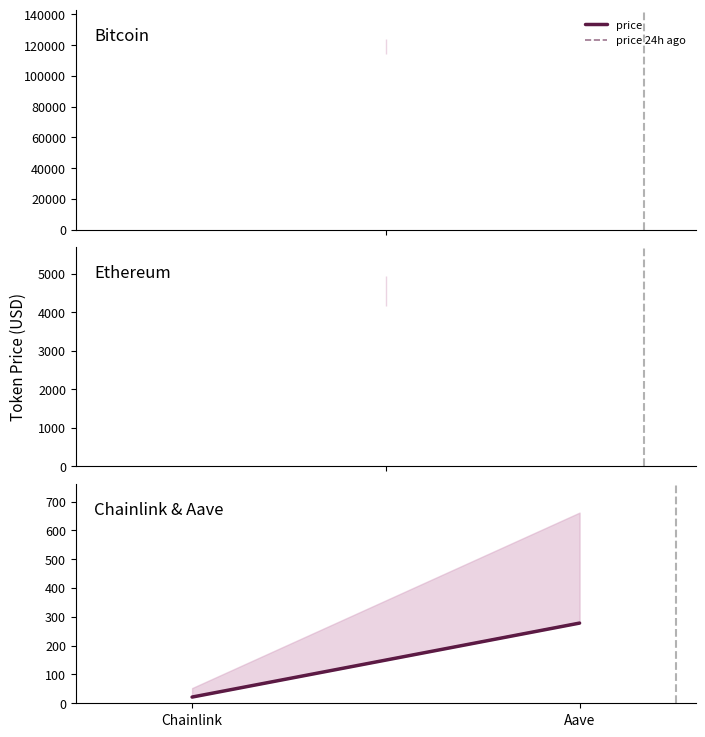

Does the chart display data point markers on the line(s)?

No